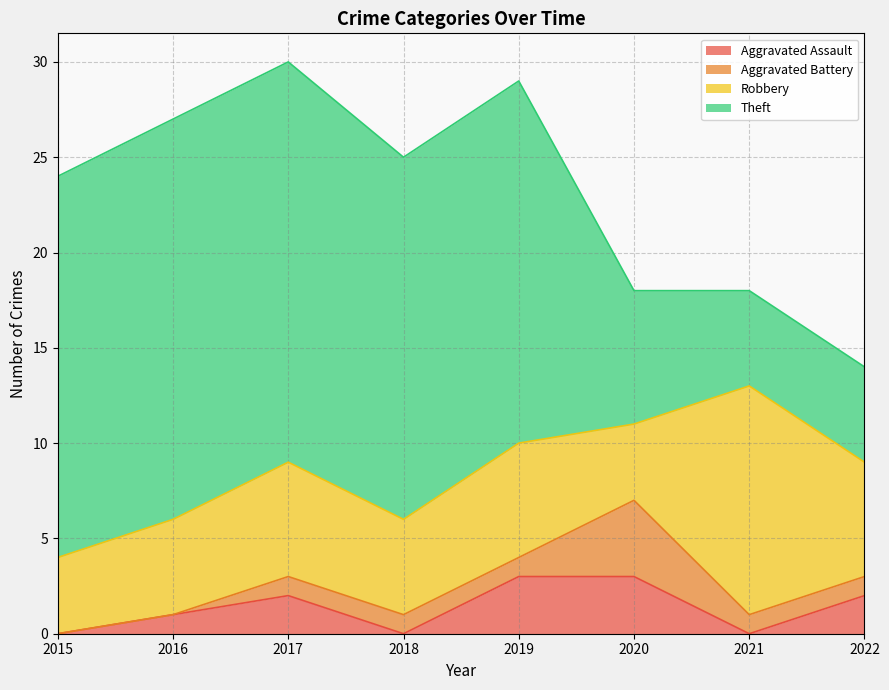

What is the difference between the maximum and minimum values in the Robbery series?

8